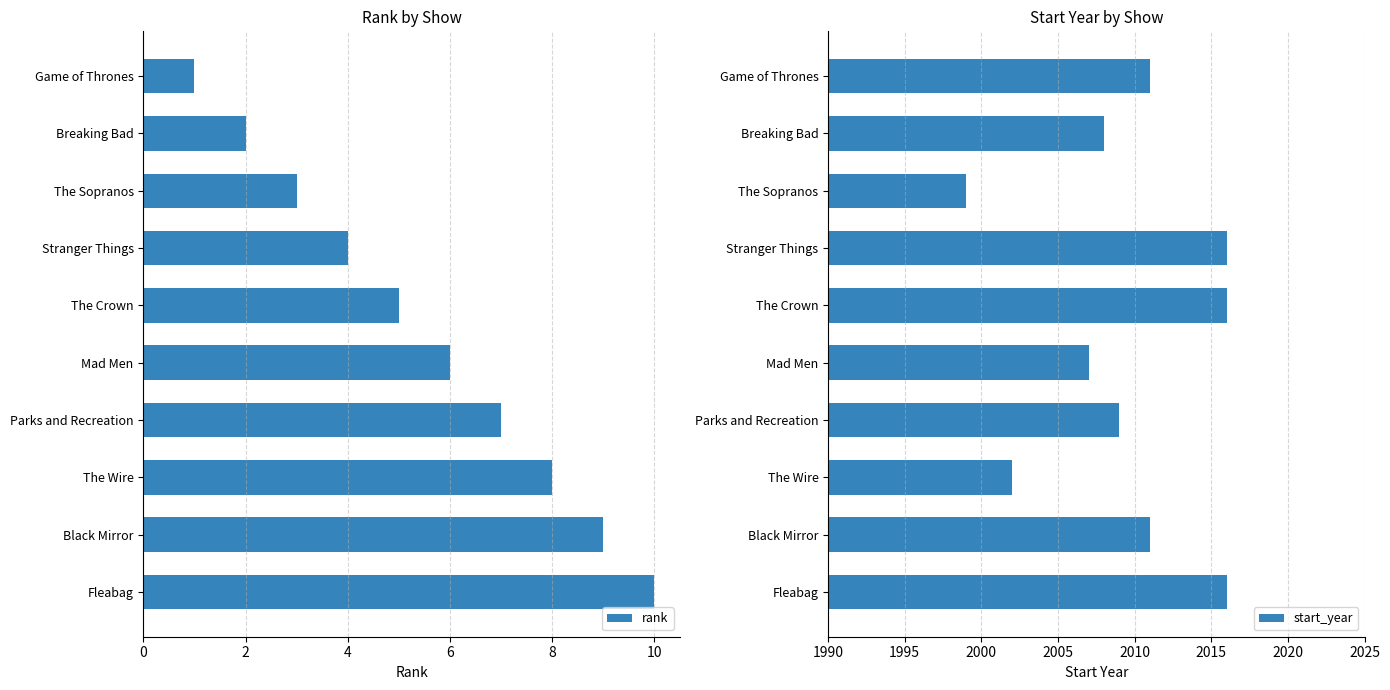

What is the lowest value of the rank series?

1